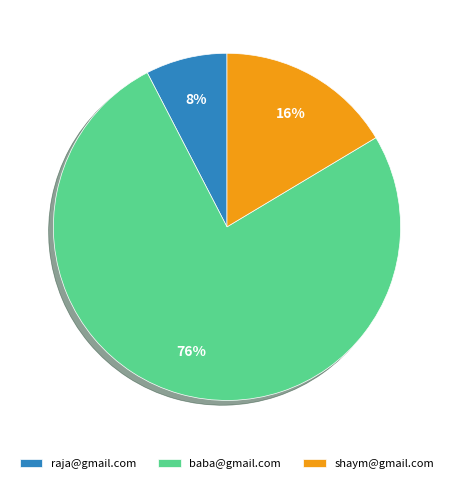

To the nearest percent, what portion does baba@gmail.com represent?

76%